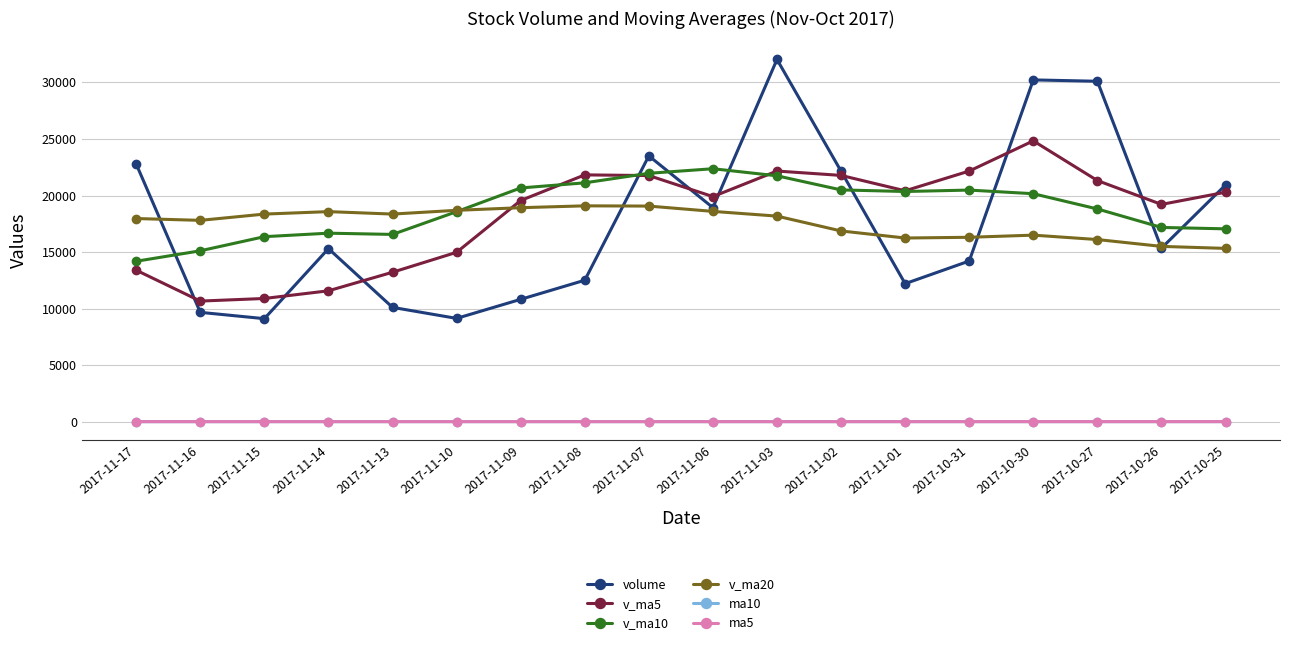

Is this an area chart (filled region under the line)?

No